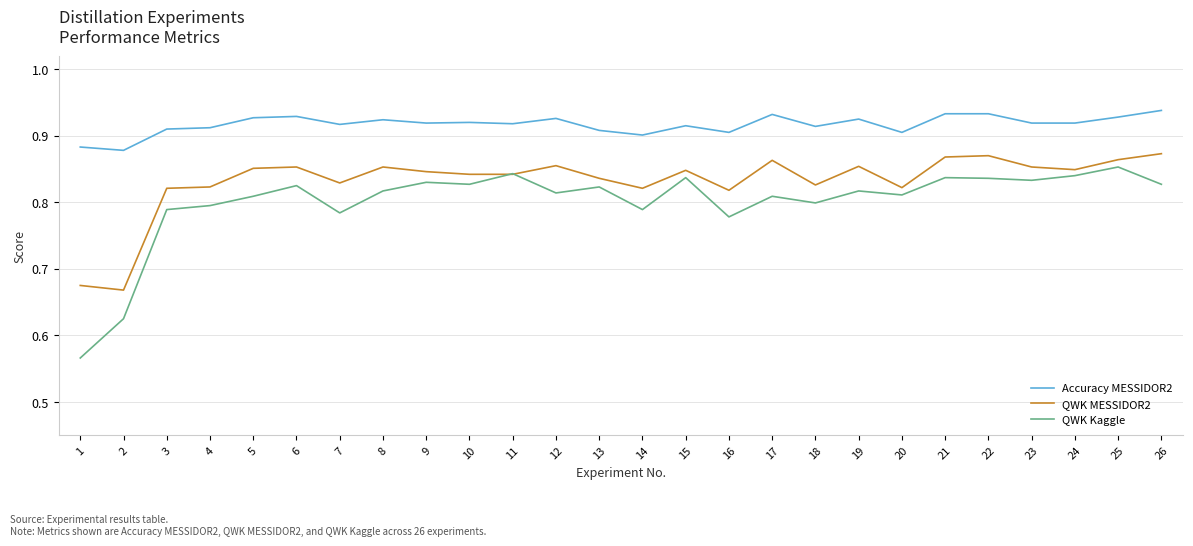

Which series has the largest total across all categories?

Accuracy MESSIDOR2